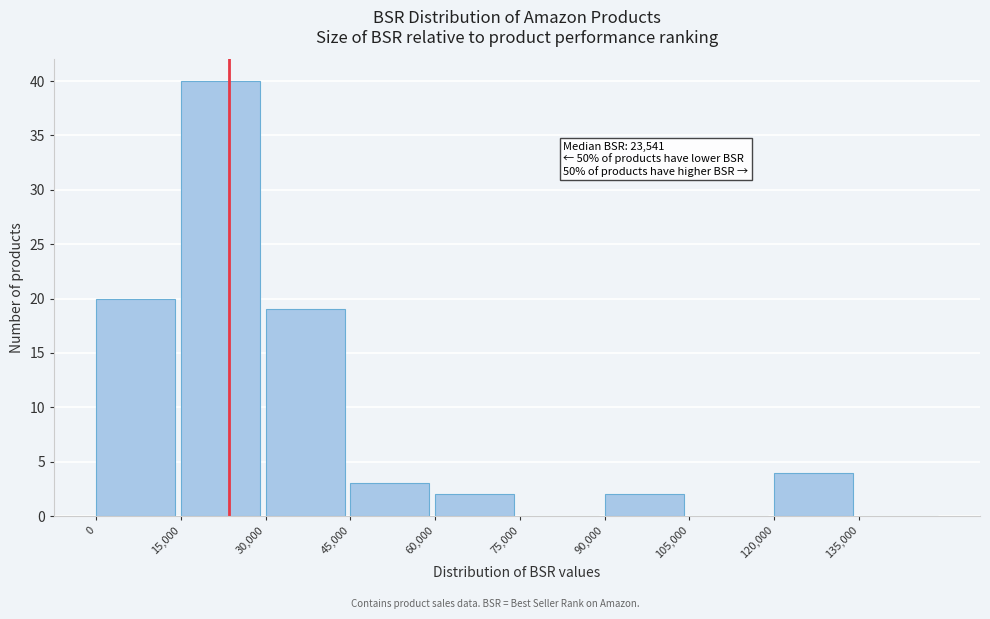

Over which range of the x-axis is the bar tallest?

15000 to 30000